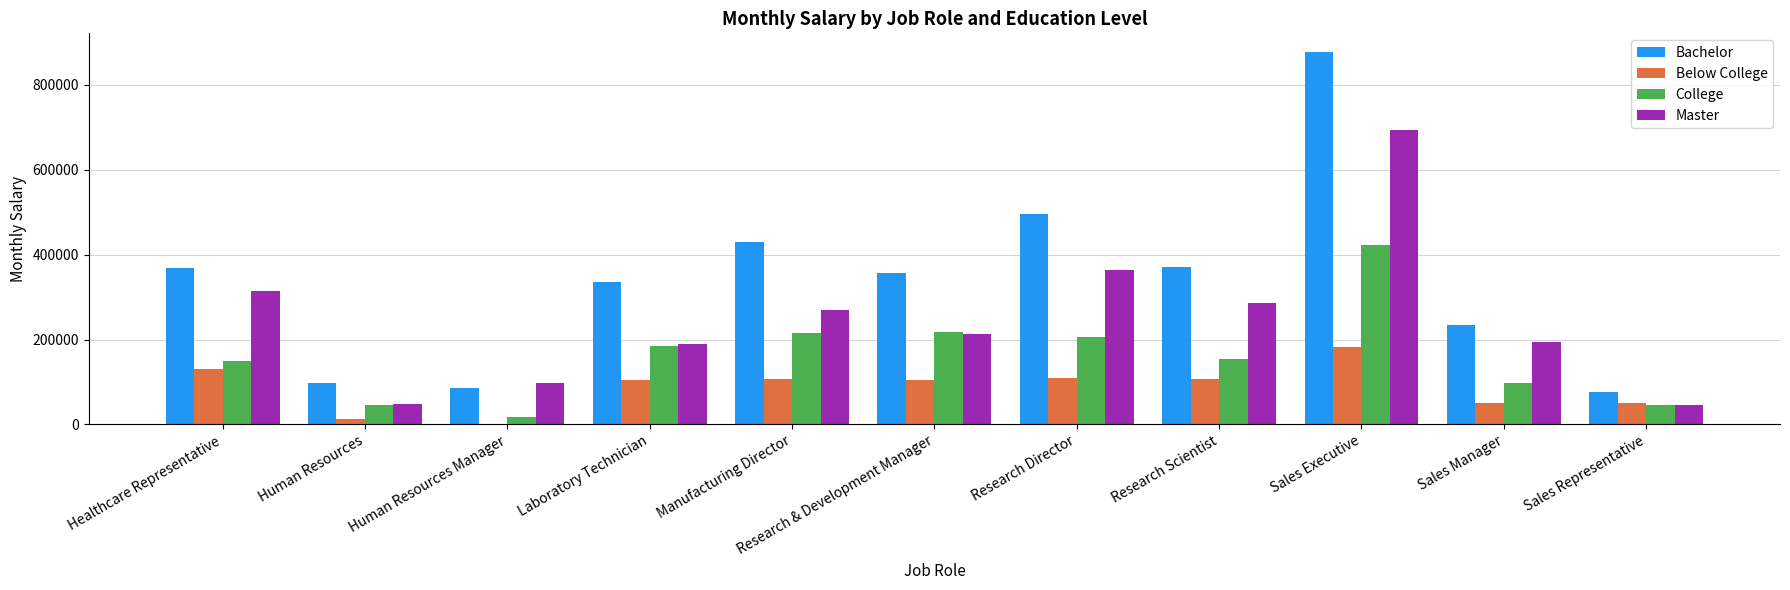

What is the sum of the Master values at Healthcare Representative and Manufacturing Director?

585146